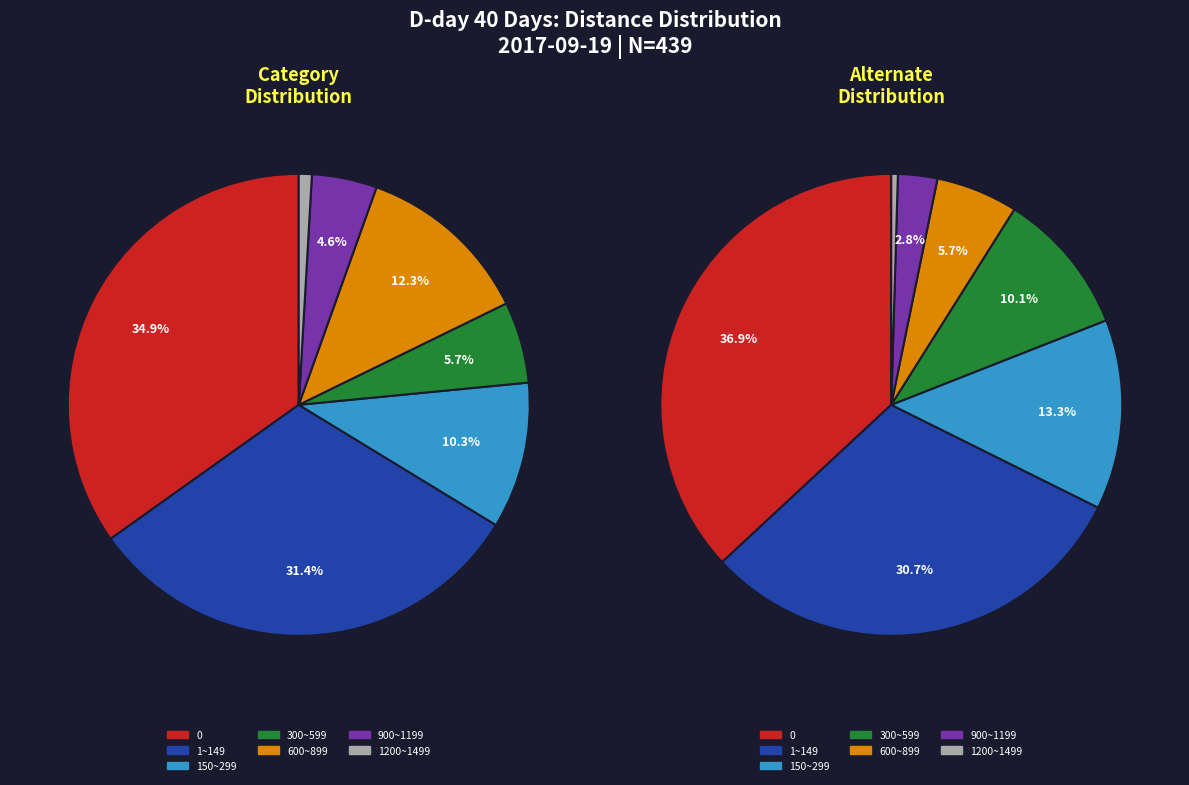

Rank the categories by value from lowest to highest.

1200~1499, 900~1199, 300~599, 150~299, 600~899, 1~149, 0